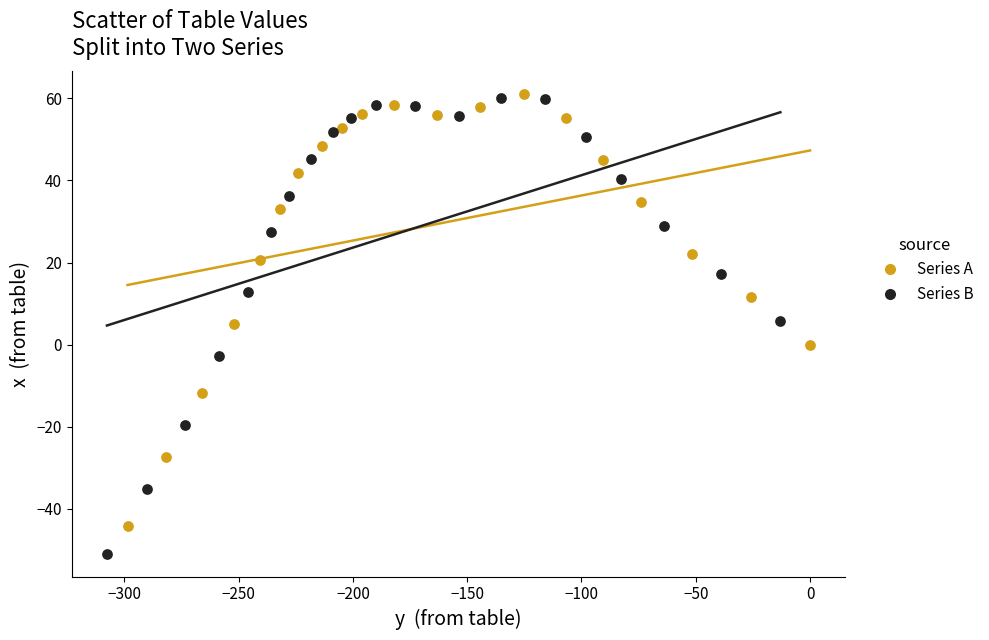

Which series reaches the minimum Y coordinate?

Series B